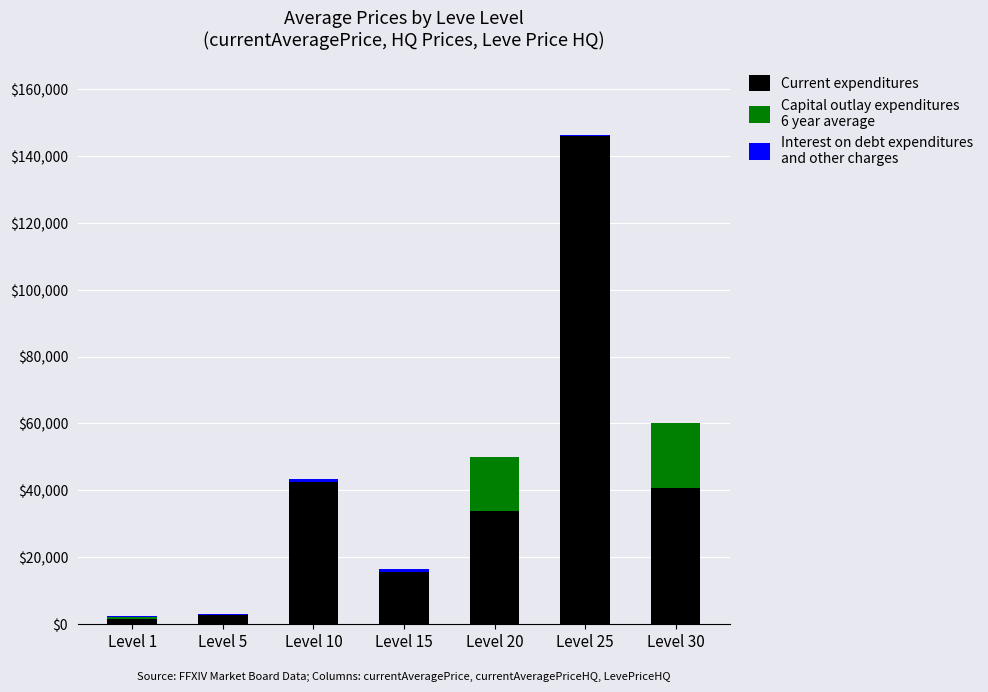

At which category is the sum across all series the highest?

Level 25